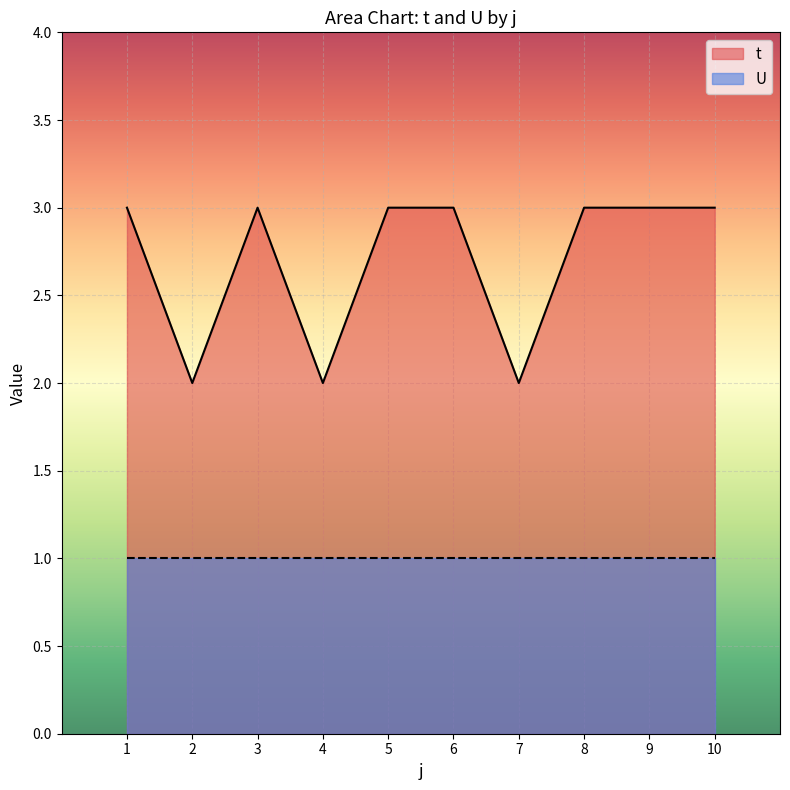

The chart shows a value of 4 at 9. True or false?

False